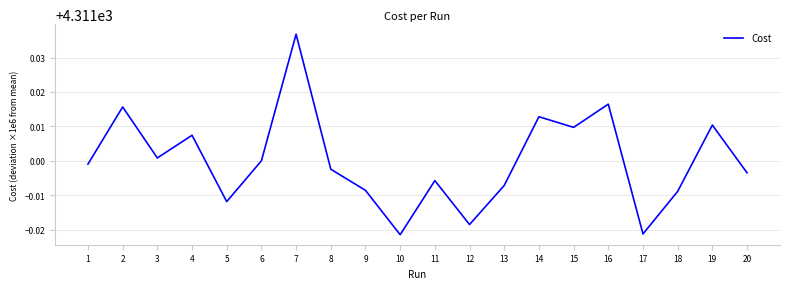

Does the chart have visible grid lines?

Yes